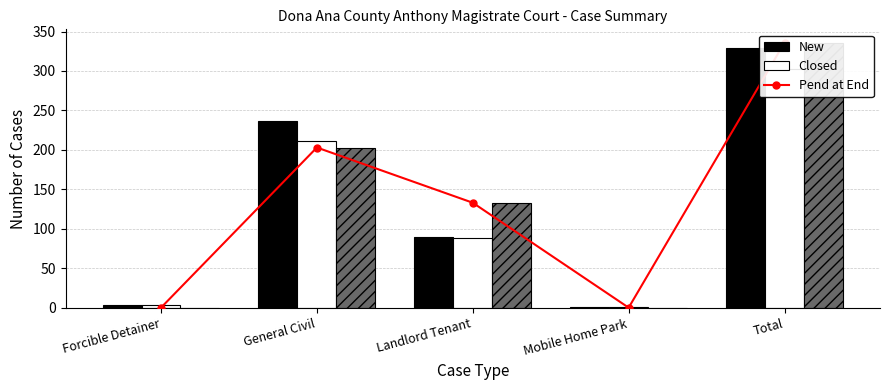

What is the difference between the Pend at End (line) values at Mobile Home Park and Landlord Tenant?

133